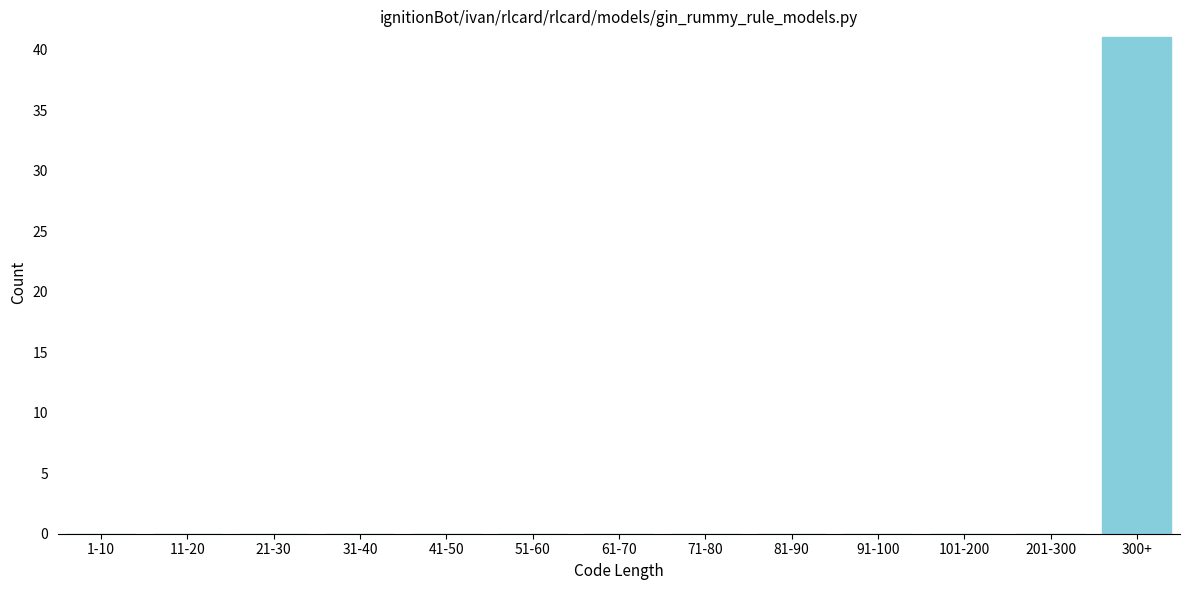

Reading right to left, extract all data points from this chart.

300+=41	201-300=0	101-200=0	91-100=0	81-90=0	71-80=0	61-70=0	51-60=0	41-50=0	31-40=0	21-30=0	11-20=0	1-10=0